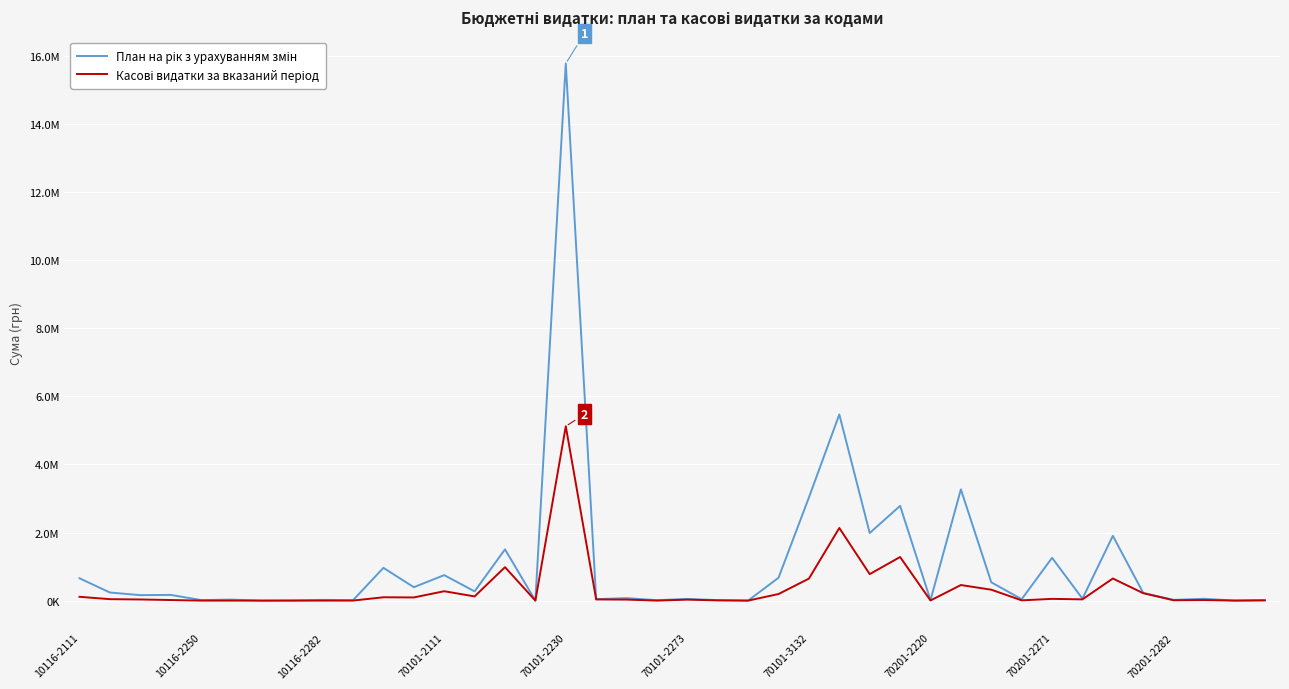

Does the chart have visible grid lines?

Yes